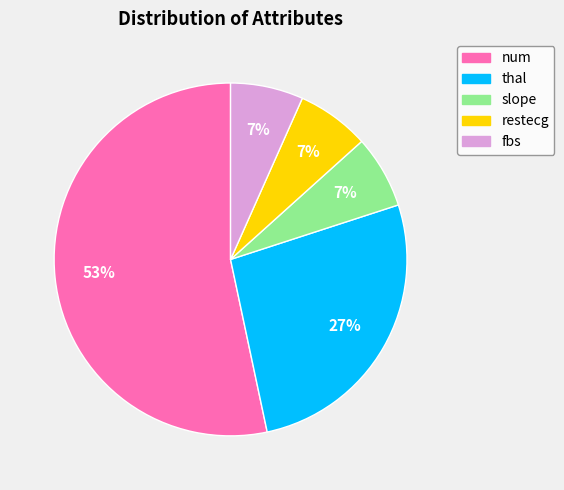

Is there a majority slice in this chart?

Yes